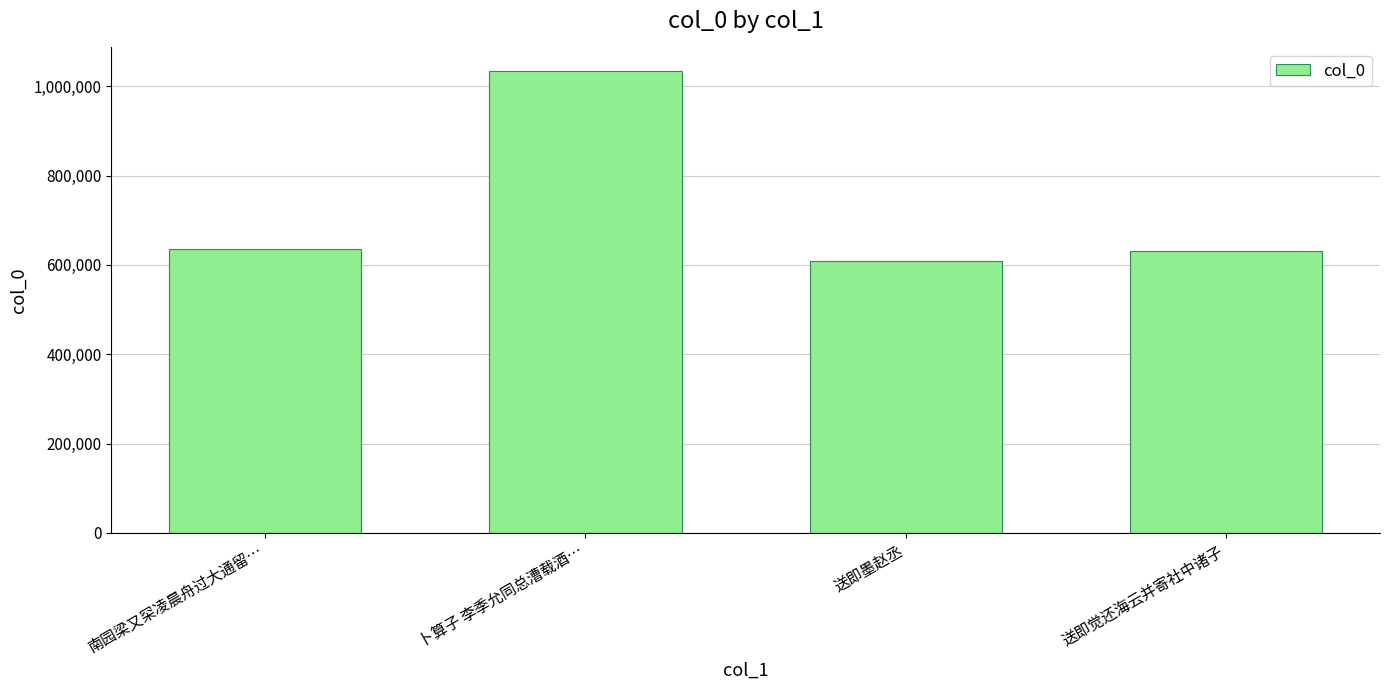

What is the label of the 3rd bar from the left?

送即墨赵丞